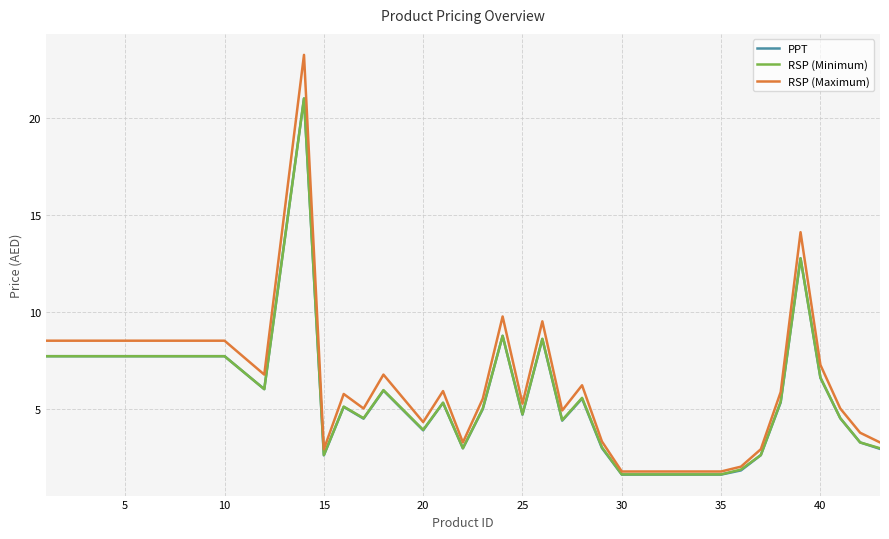

Which series has the largest range (max minus min)?

RSP (Maximum)